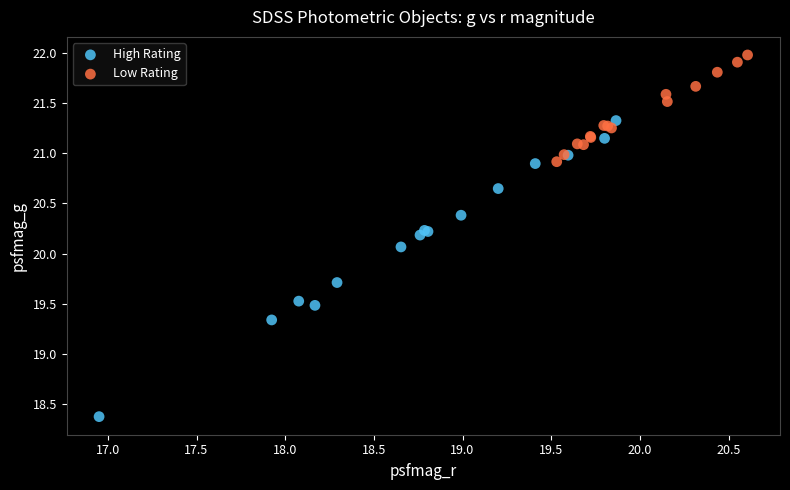

Which series has the widest spread of Y values?

High Rating